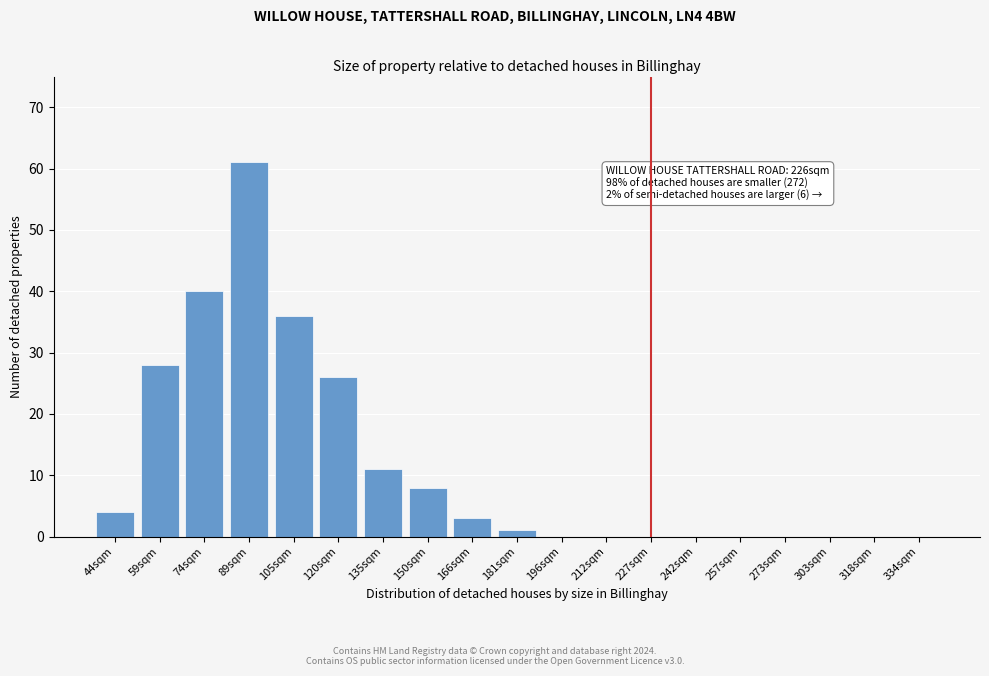

Reading left to right, list all the values displayed in this chart.

44sqm=4	59sqm=28	74sqm=40	89sqm=61	105sqm=36	120sqm=26	135sqm=11	150sqm=8	166sqm=3	181sqm=1	196sqm=0	212sqm=0	227sqm=0	242sqm=0	257sqm=0	273sqm=0	303sqm=0	318sqm=0	334sqm=0